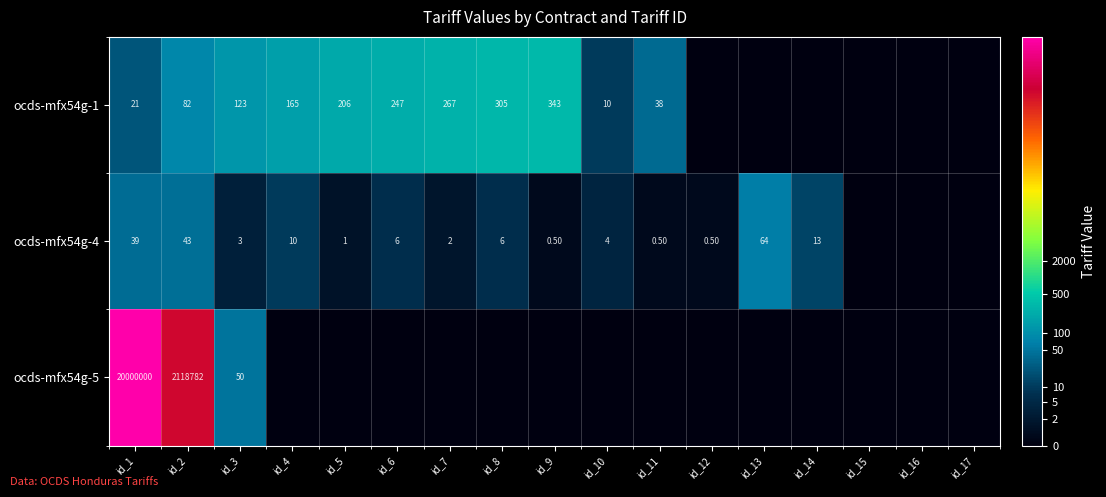

Is the value of ocds-mfx54g-1 at id_7 greater than the value of ocds-mfx54g-4 at id_2?

Yes